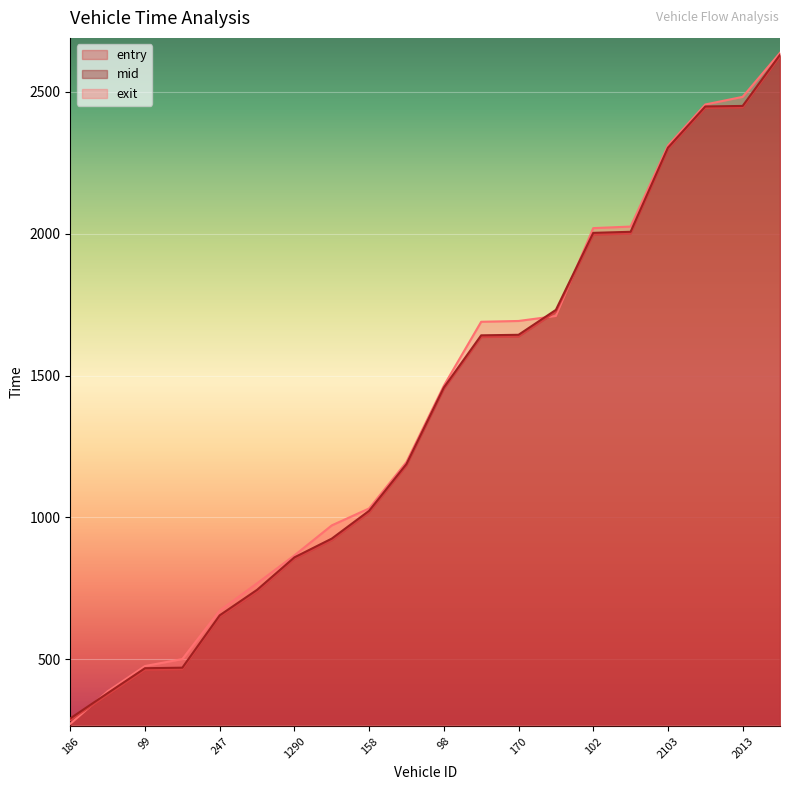

What are all the series names shown in the legend?

entry, mid, exit